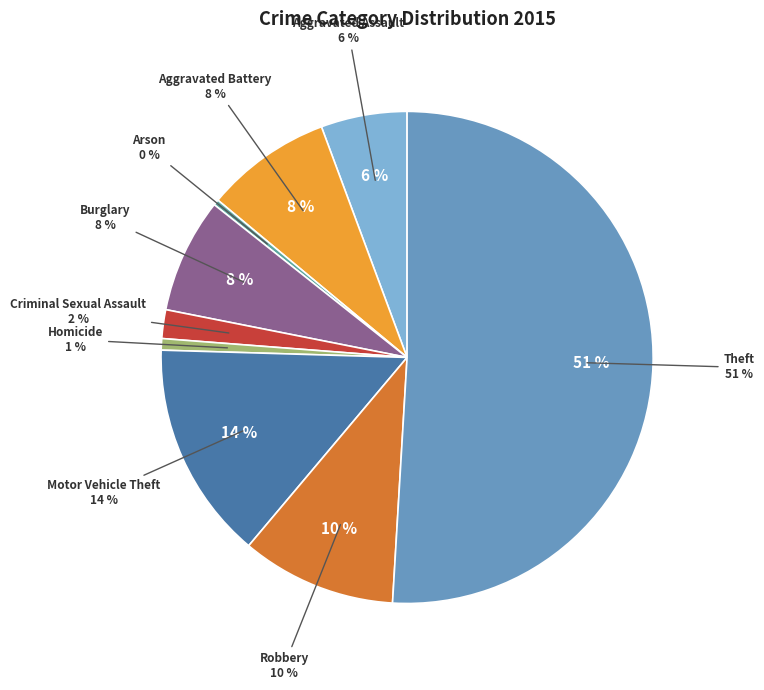

How many slices are in this pie chart?

9